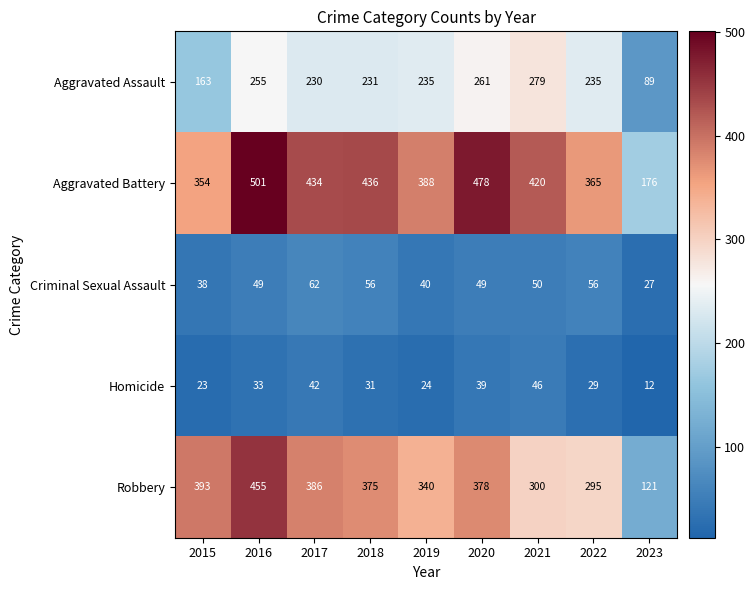

Count the number of categories in the chart.

9